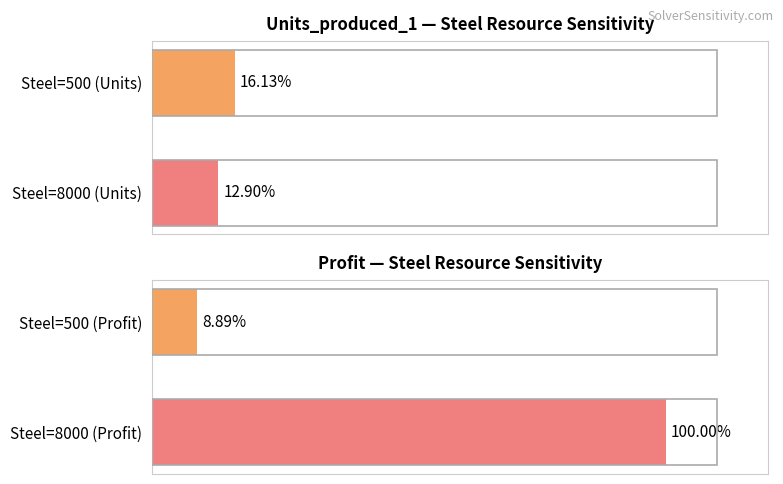

True or false: Profit has a value of 139.5 at Steel=8000 (Profit).

False